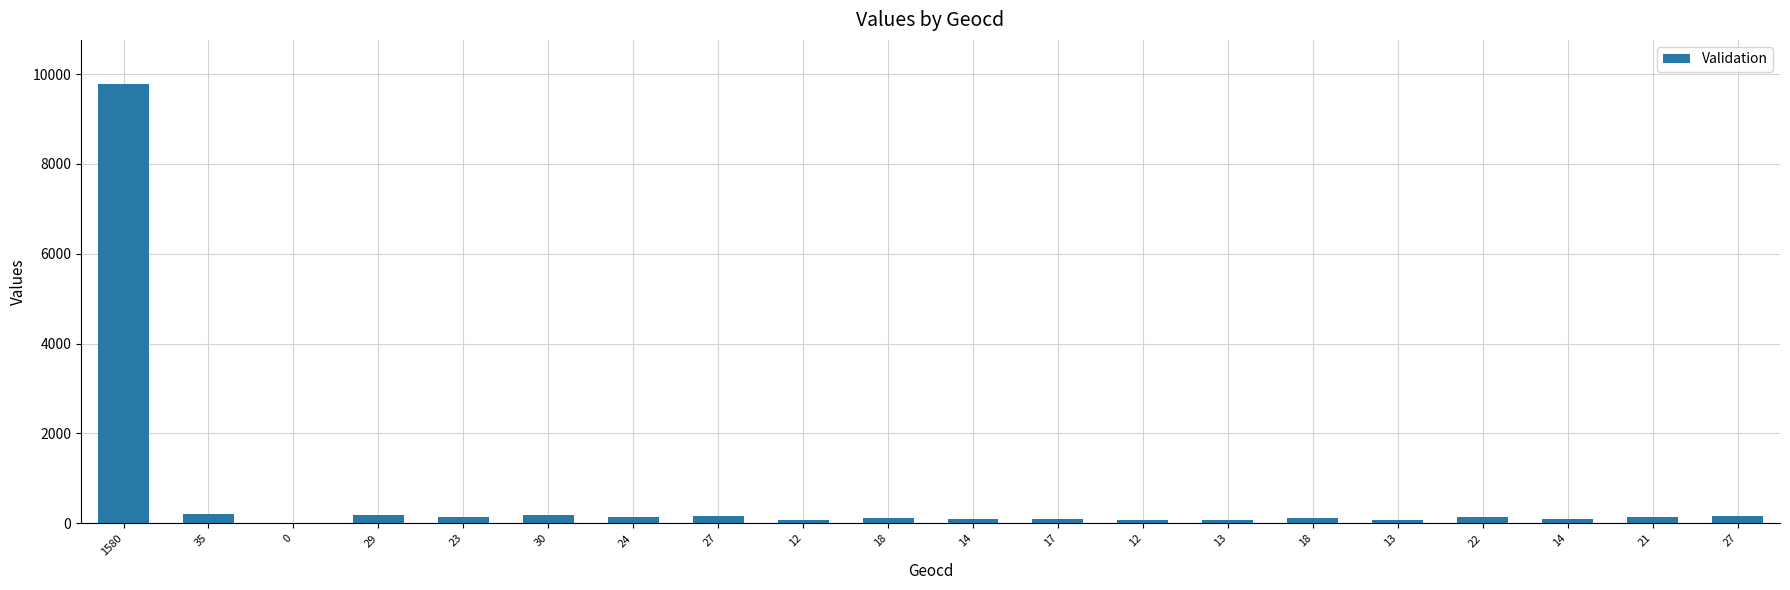

Count the number of data series in this chart.

1